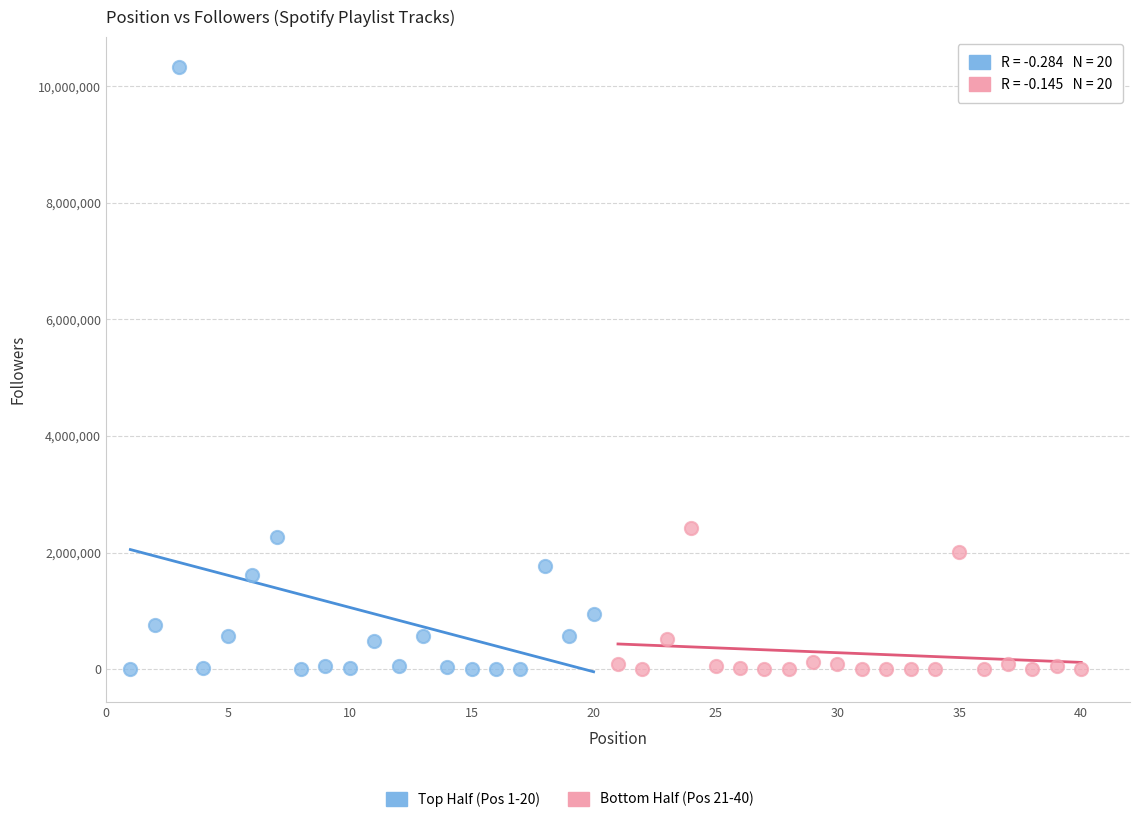

Which series contains the highest Y value?

Top Half (Pos 1-20)